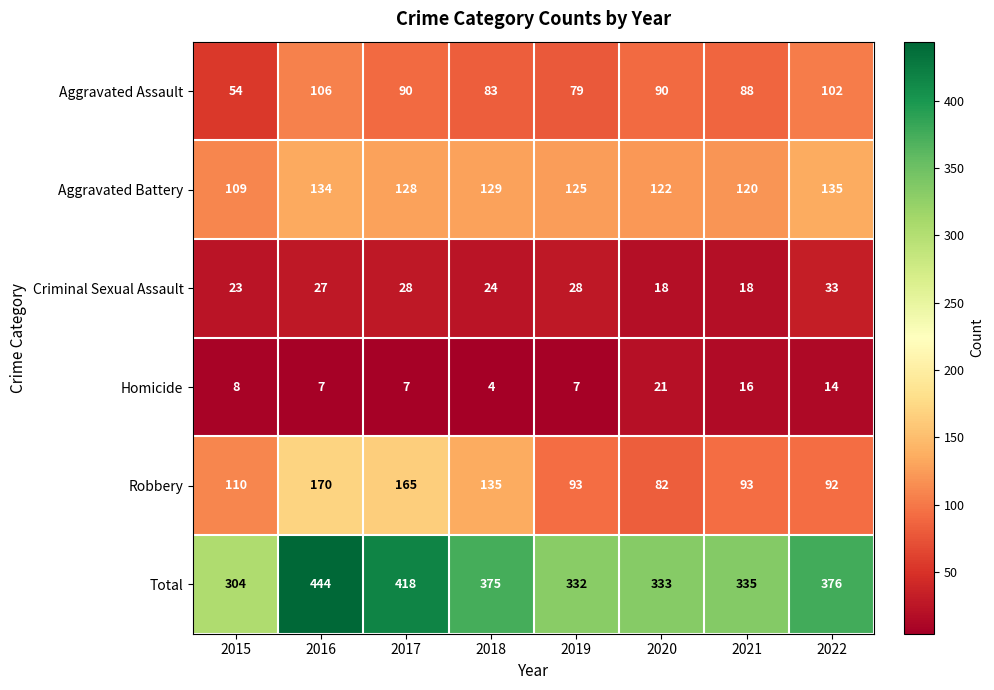

At 2015, list the series in order from largest to smallest.

Total, Robbery, Aggravated Battery, Aggravated Assault, Criminal Sexual Assault, Homicide